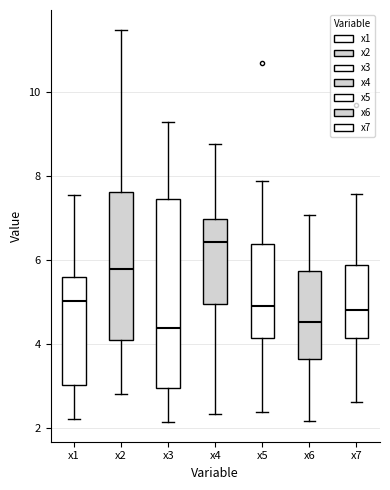

Which box is the tallest, from its lower edge to its upper edge?

x3